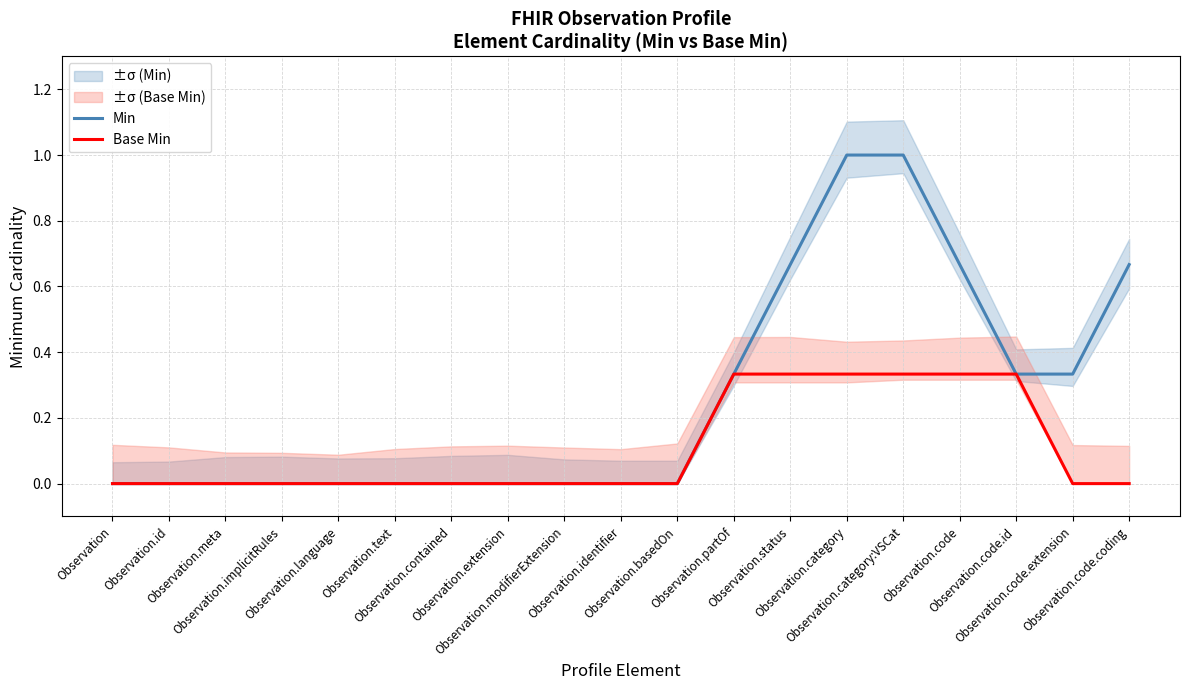

True or false: Base Min and Min cross at least once.

False